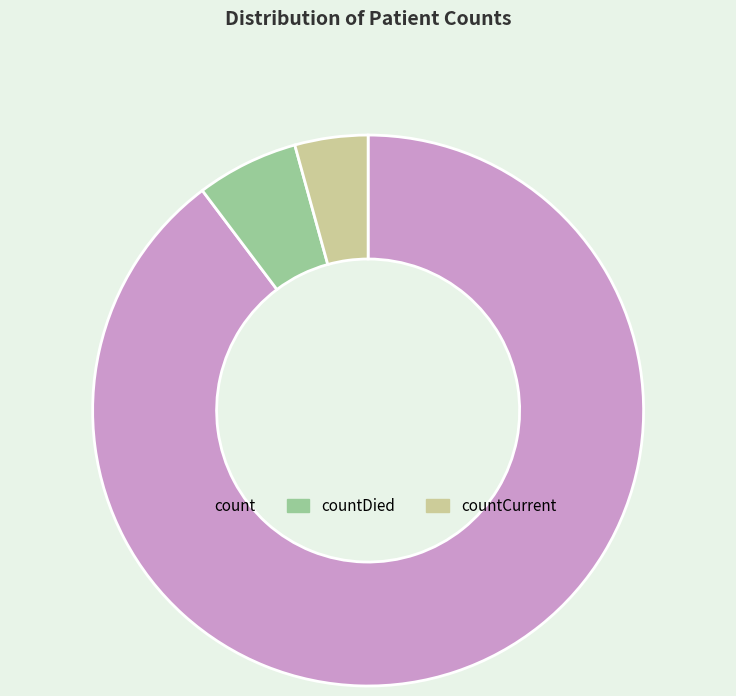

Rank the categories by value from highest to lowest.

count, countDied, countCurrent